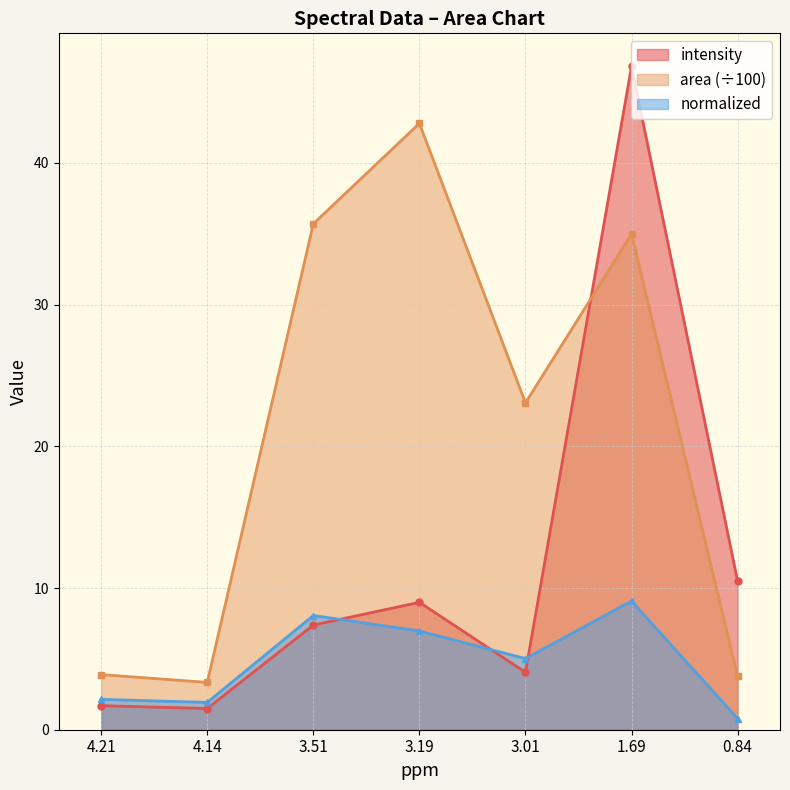

Is it true that normalized equals 1.9 at 4.14?

True